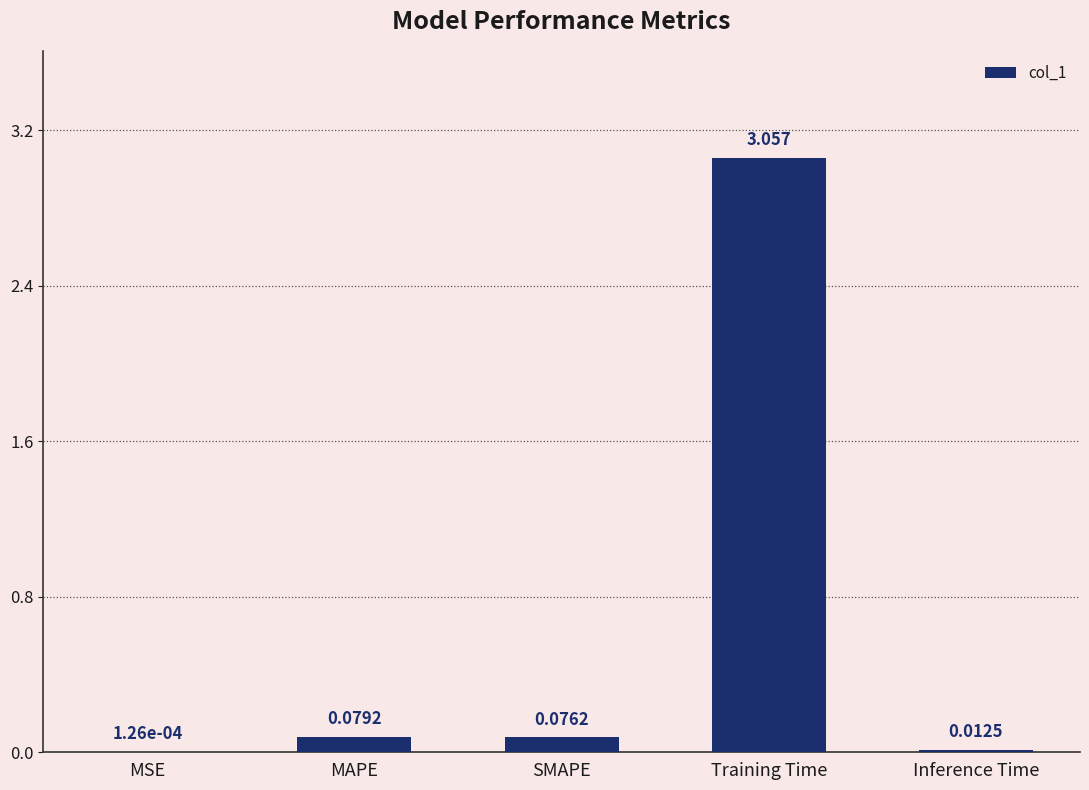

At which label is the value closest to 1?

MAPE